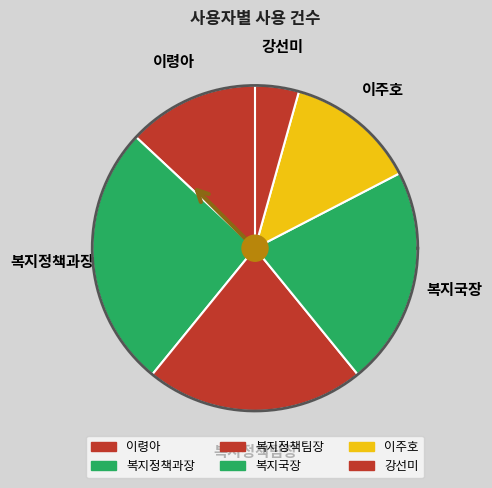

True or false: 복지정책팀장 accounts for 22% of the total.

True